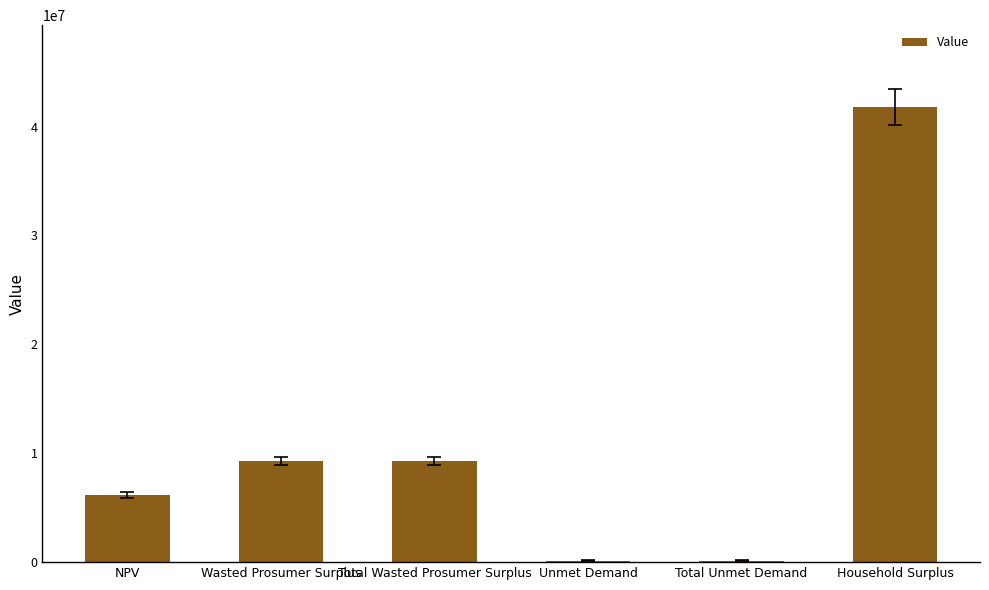

The value at NPV is 6158148.6. True or false?

True